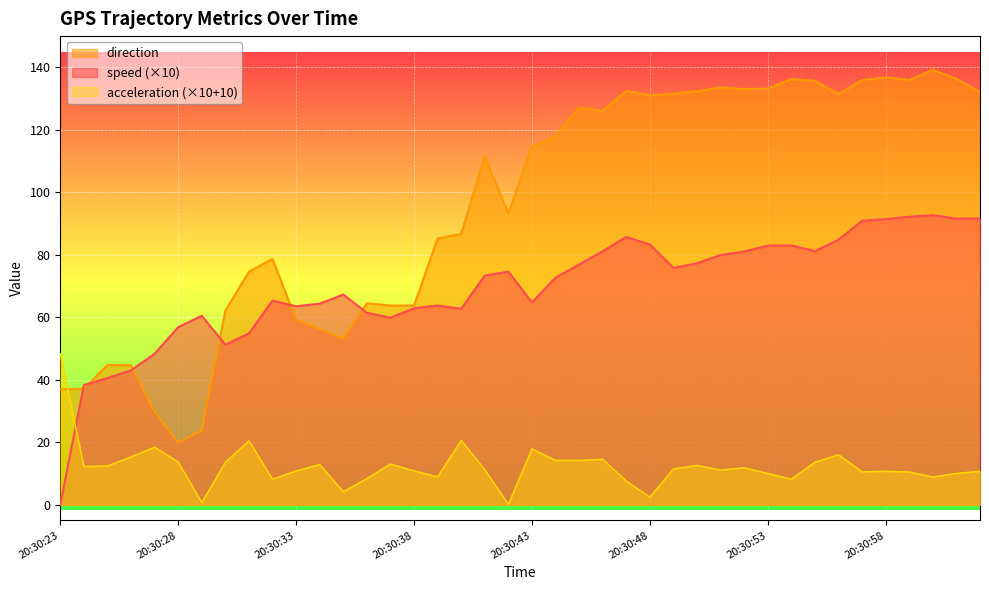

What is the sum of the acceleration values at 20:30:50 and 20:30:23?

60.9